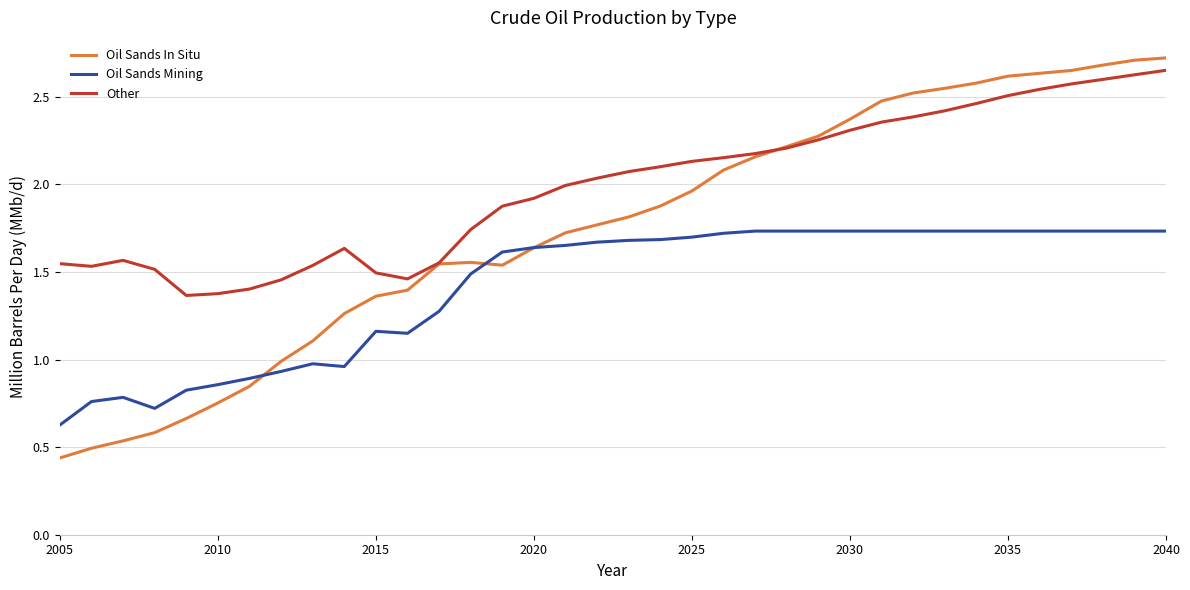

List the series in order of their peak value, lowest first.

Oil Sands Mining, Other, Oil Sands In Situ